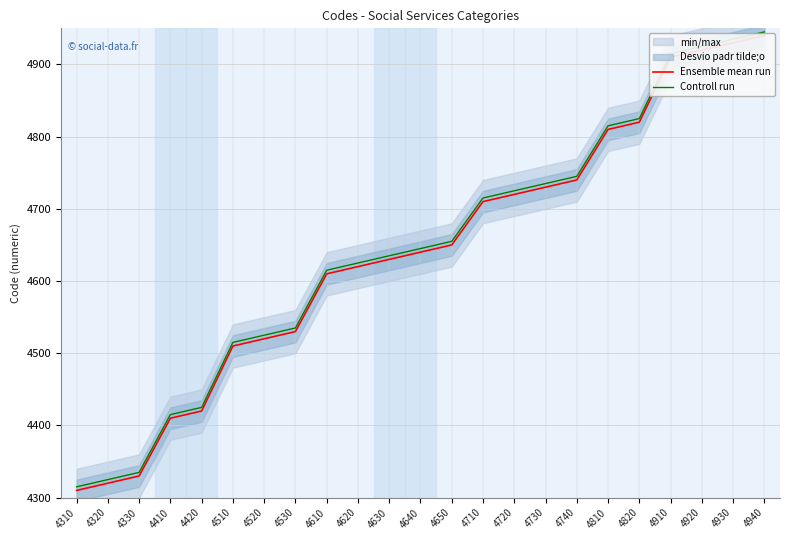

The Ensemble mean run series shows 7870 at 4810. True or false?

False